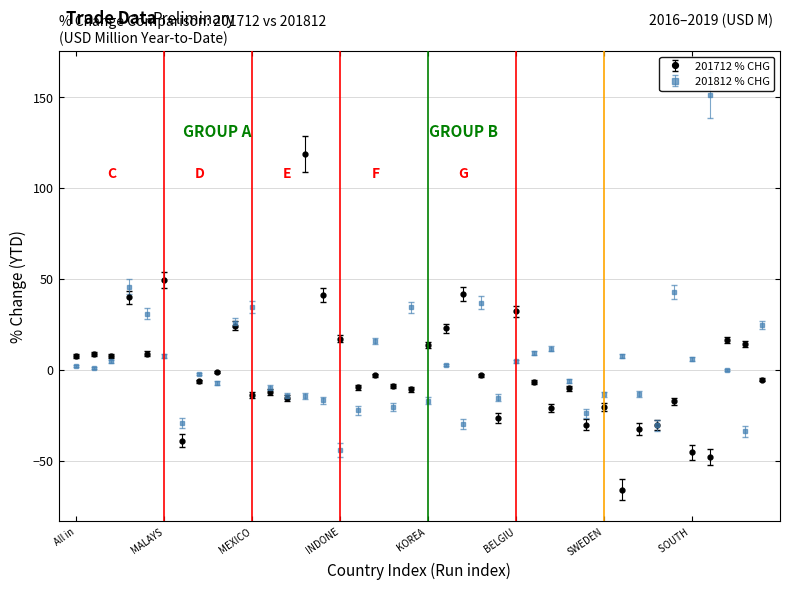

What are all the series names shown in the legend?

201712 % CHG, 201812 % CHG